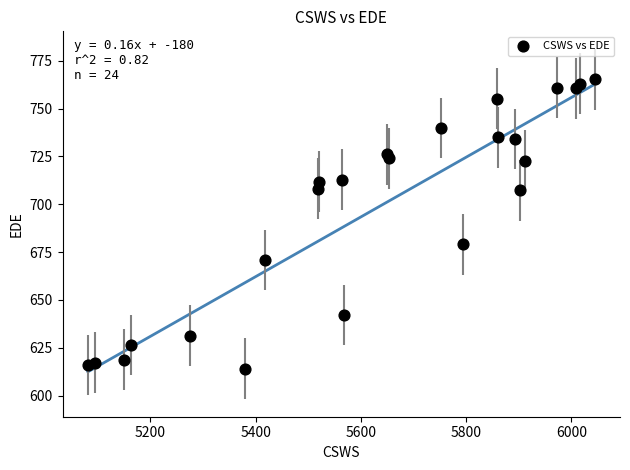

What is the range of X values (max minus min)?

963.2